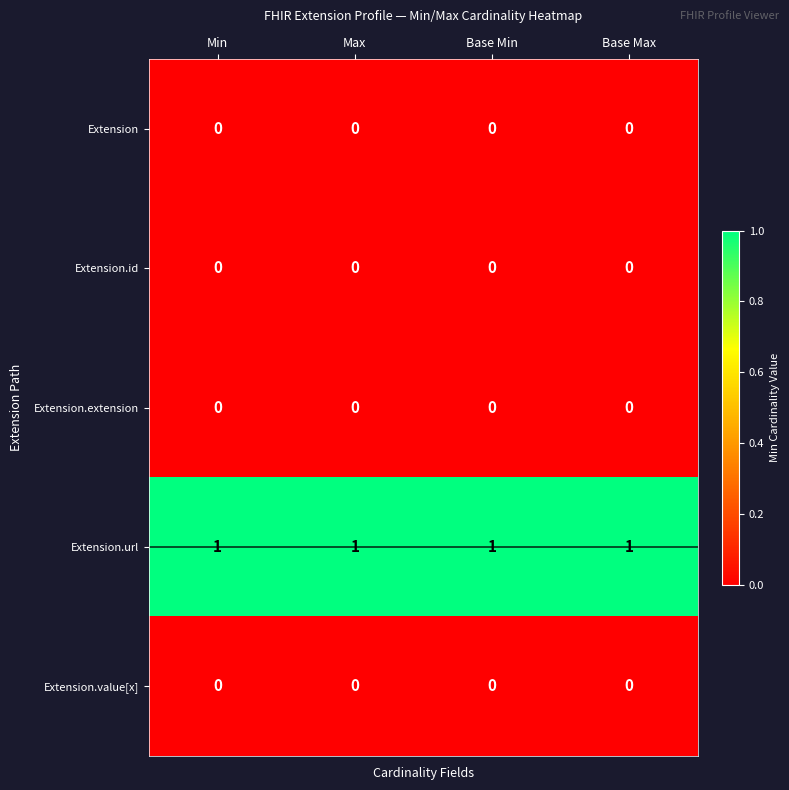

At how many categories does at least one series exceed 0?

4